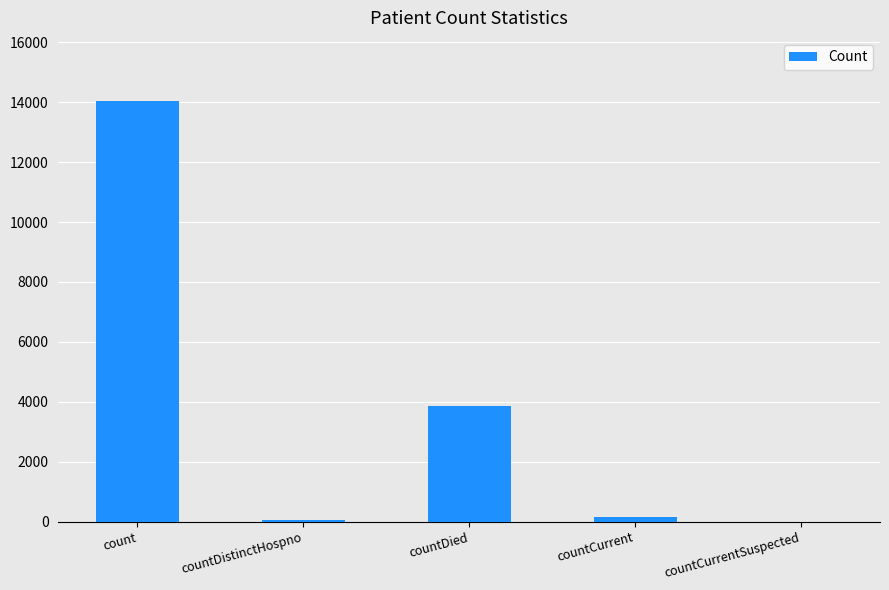

The chart shows a value of 66 at countDistinctHospno. True or false?

True